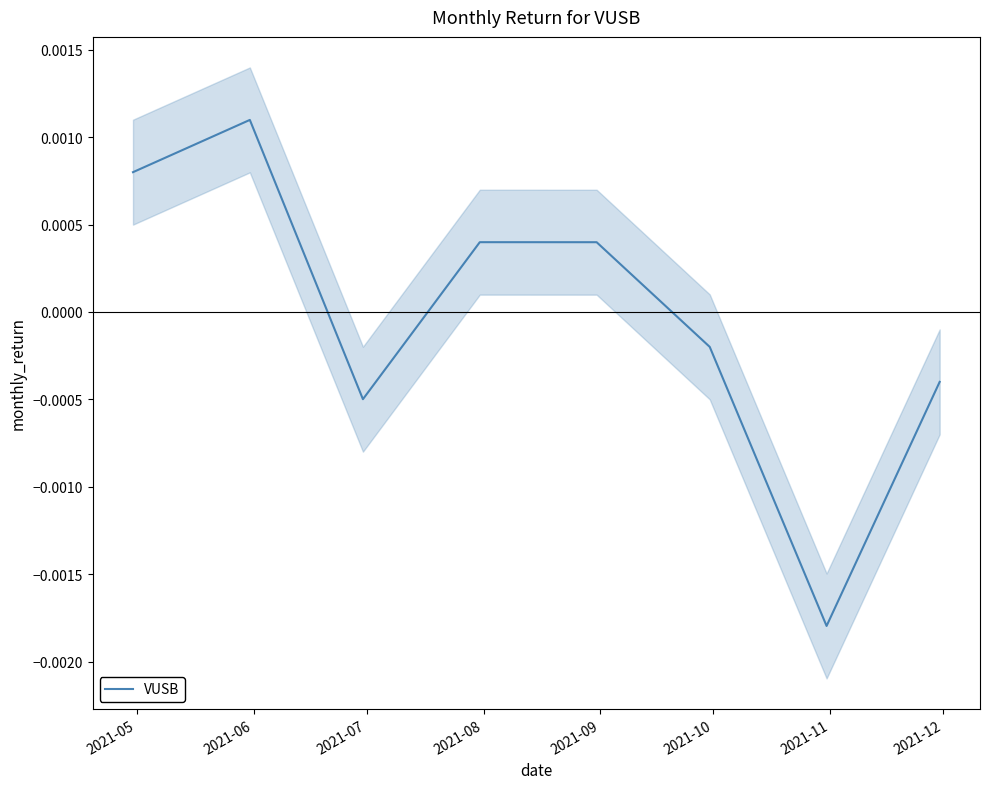

True or false: there are more than 1 points higher than both neighbors.

True